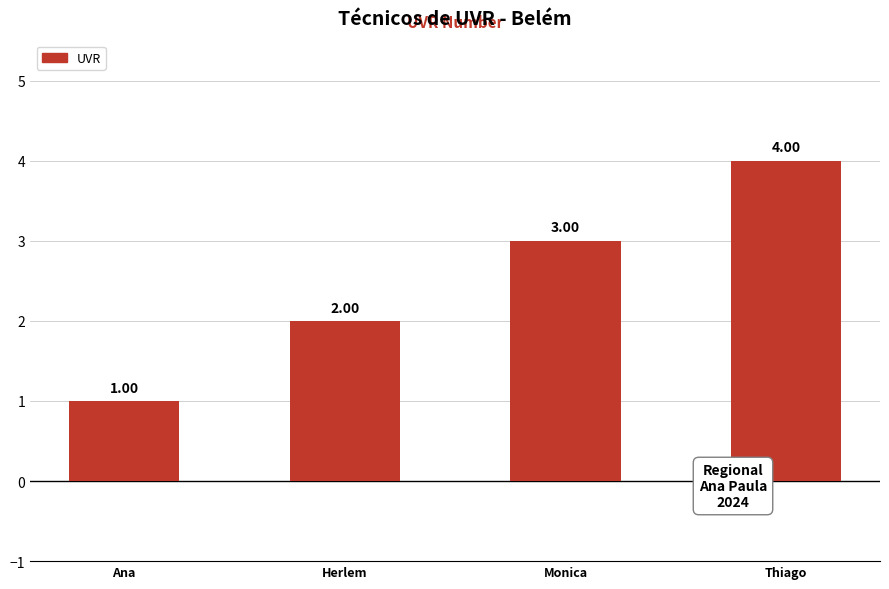

Does the chart contain stacked bars?

No